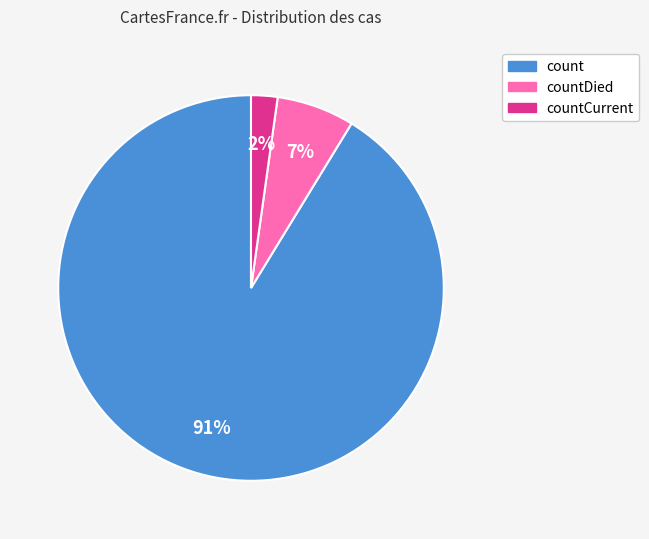

To the nearest percent, what is the difference between the largest and smallest slice percentages?

89%